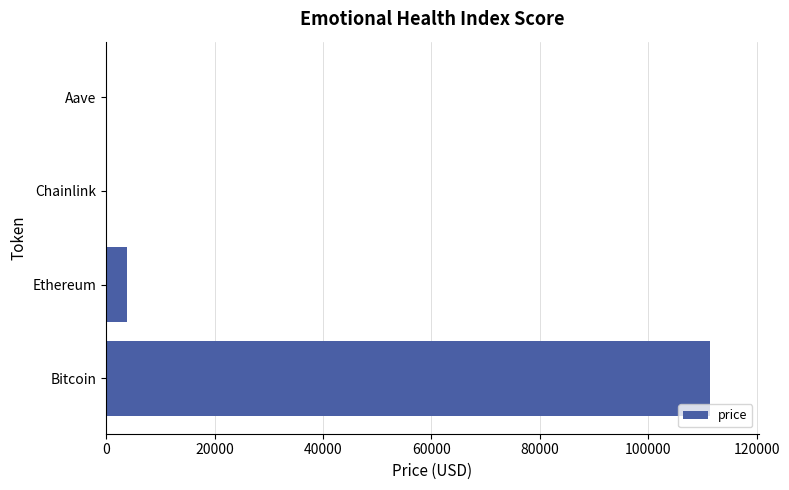

Are the bars horizontal?

Yes